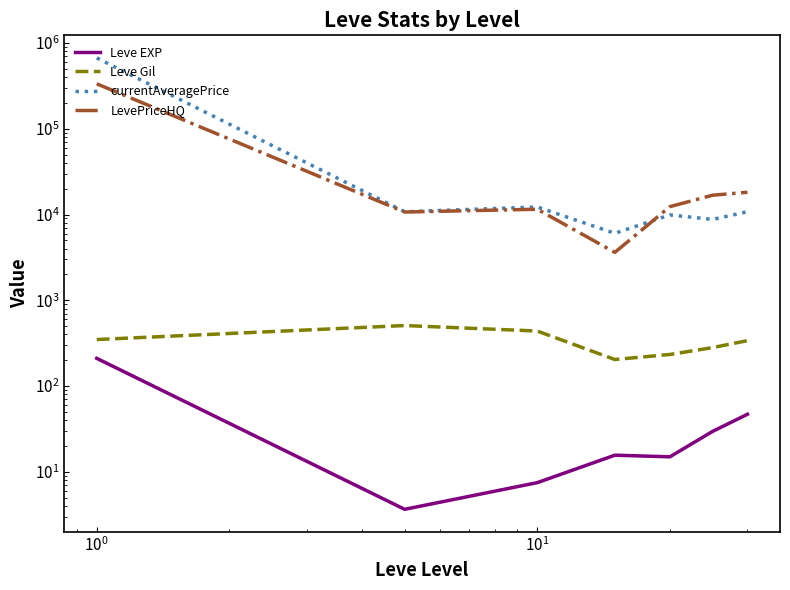

At how many categories does at least one series exceed 294063?

1